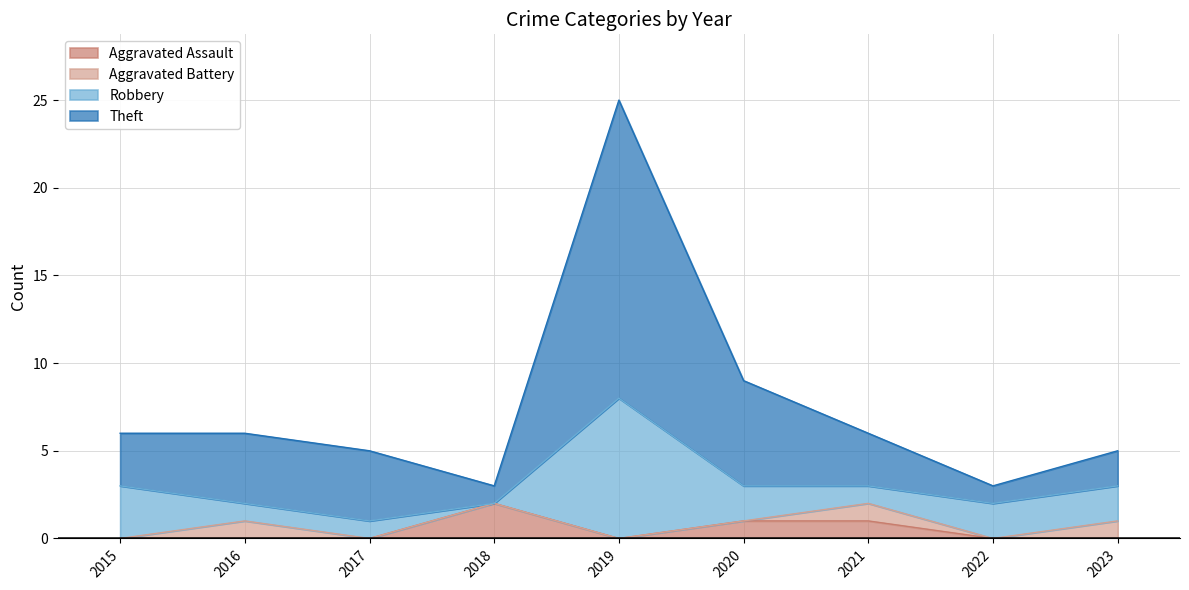

What is the difference between the maximum and minimum values in the Aggravated Assault series?

2